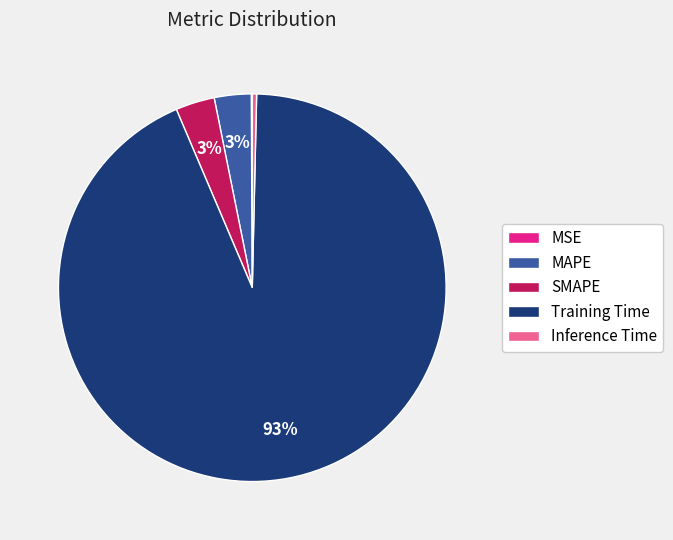

Do Training Time and MAPE together represent more than half of the pie?

Yes